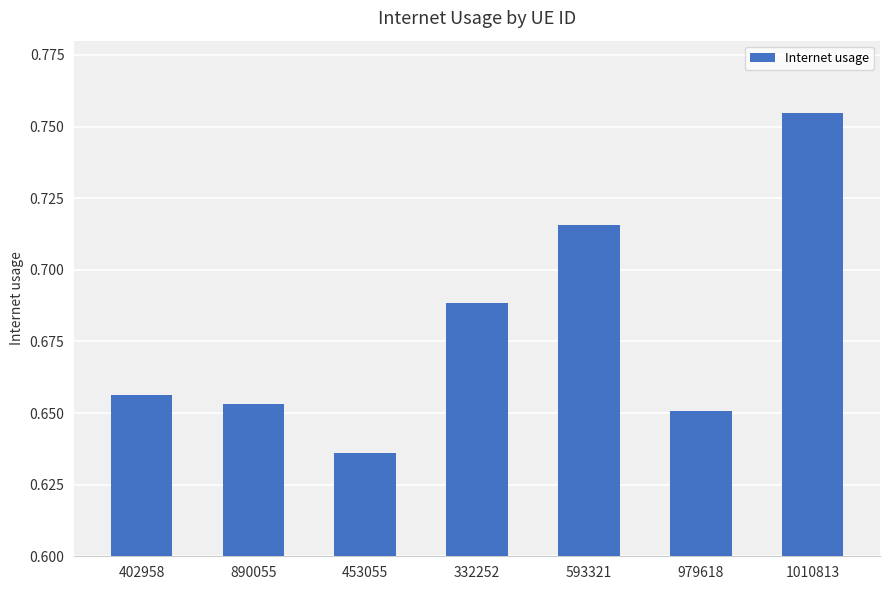

At which category does the chart reach its peak across all series?

1010813